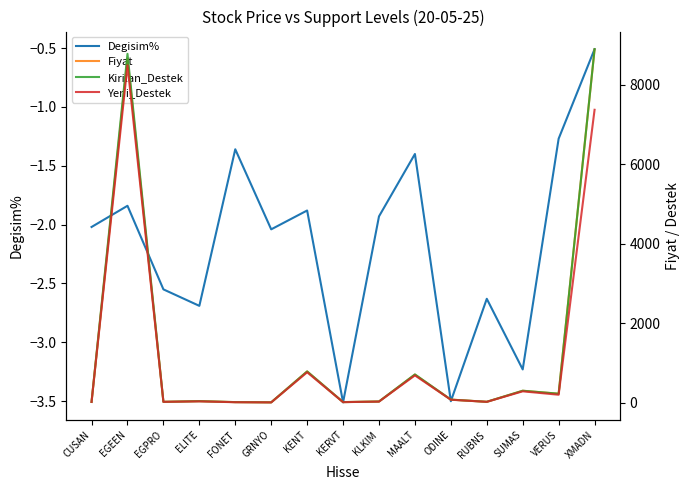

Is it true that Fiyat equals 29.5 at KLKIM?

True